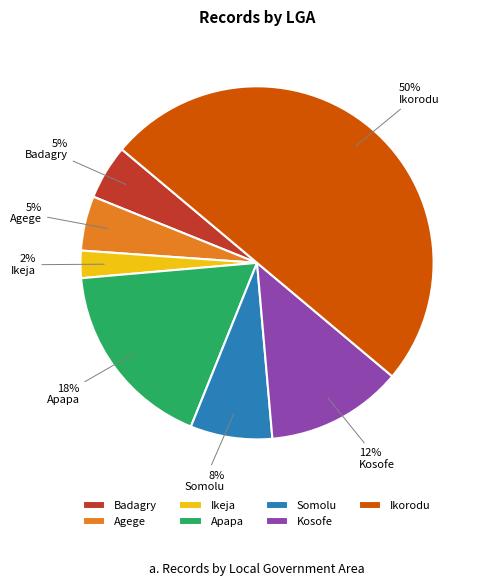

Which slice is the largest?

Ikorodu